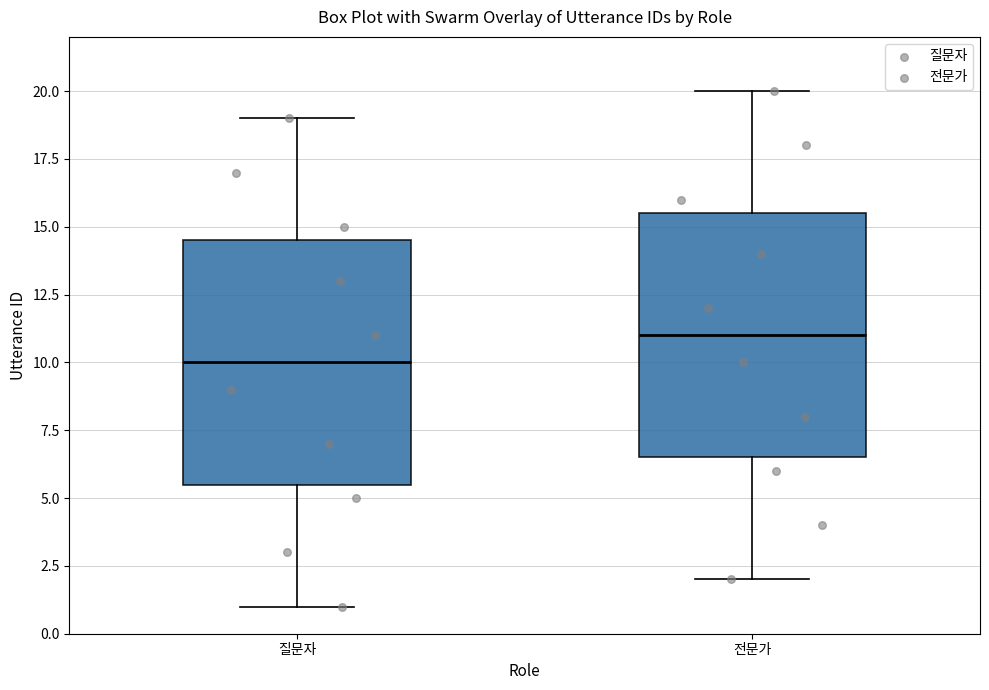

Reading left to right, transcribe this box plot: for each box, give where its median line is, the range the box spans, and where its two whiskers end, as read against the y-axis. The values are not printed on the chart, so give them approximately, as read against the axis.

질문자: median 10.0, box 5.5 to 14.5, whiskers 1.0 to 19.0
전문가: median 11.0, box 6.5 to 15.5, whiskers 2.0 to 20.0